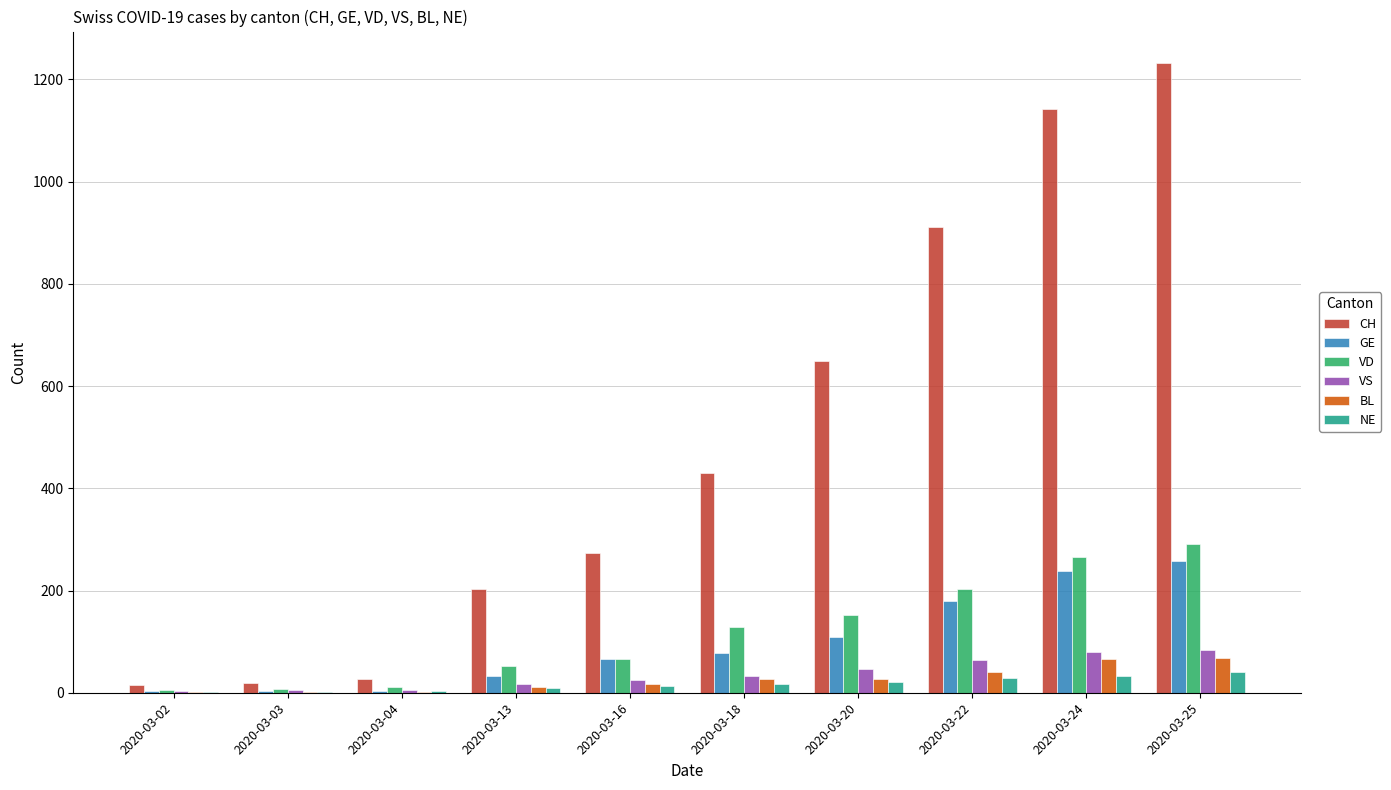

Which series has the largest total across all categories?

CH